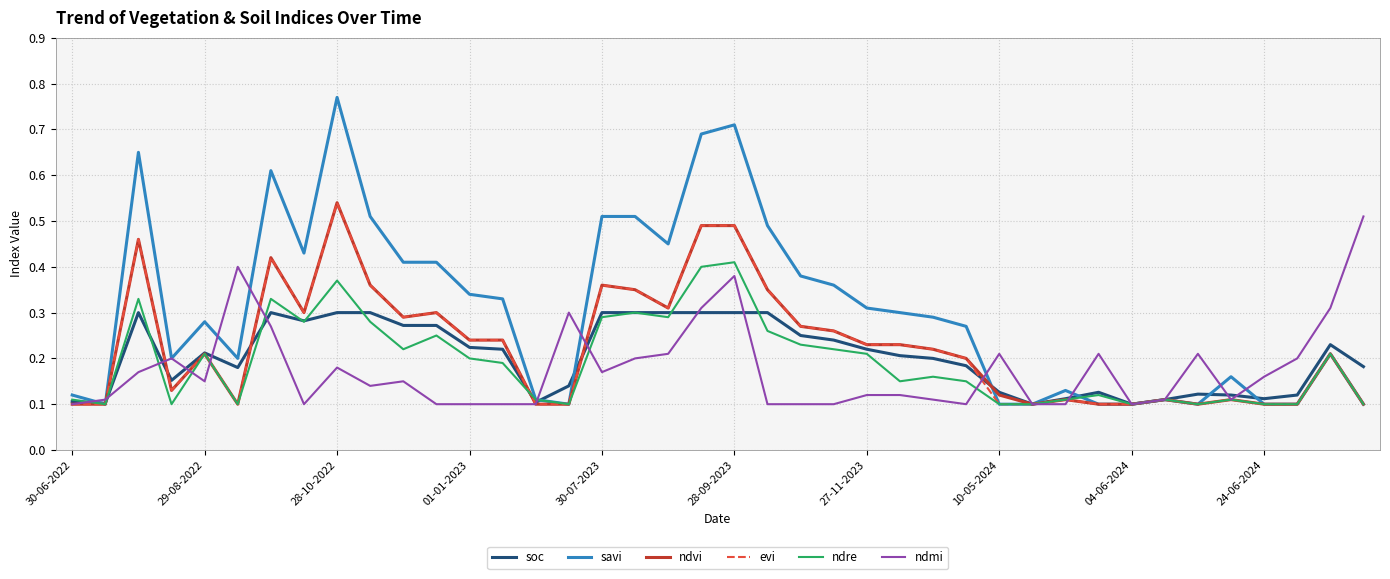

Which series has the largest total across all categories?

savi